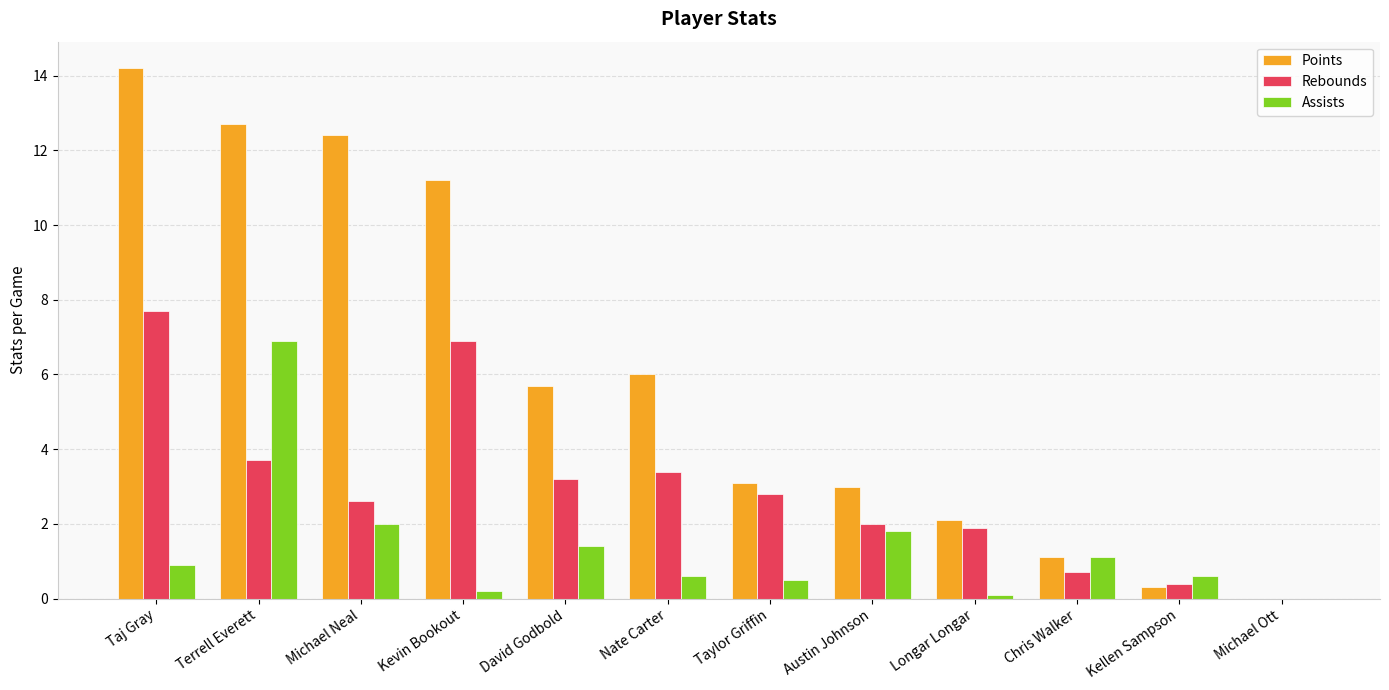

Reading right to left, list all the values displayed in this chart.

Points: 0.0	0.3	1.1	2.1	3.0	3.1	6.0	5.7	11.2	12.4	12.7	14.2
Rebounds: 0.0	0.4	0.7	1.9	2.0	2.8	3.4	3.2	6.9	2.6	3.7	7.7
Assists: 0.0	0.6	1.1	0.1	1.8	0.5	0.6	1.4	0.2	2.0	6.9	0.9